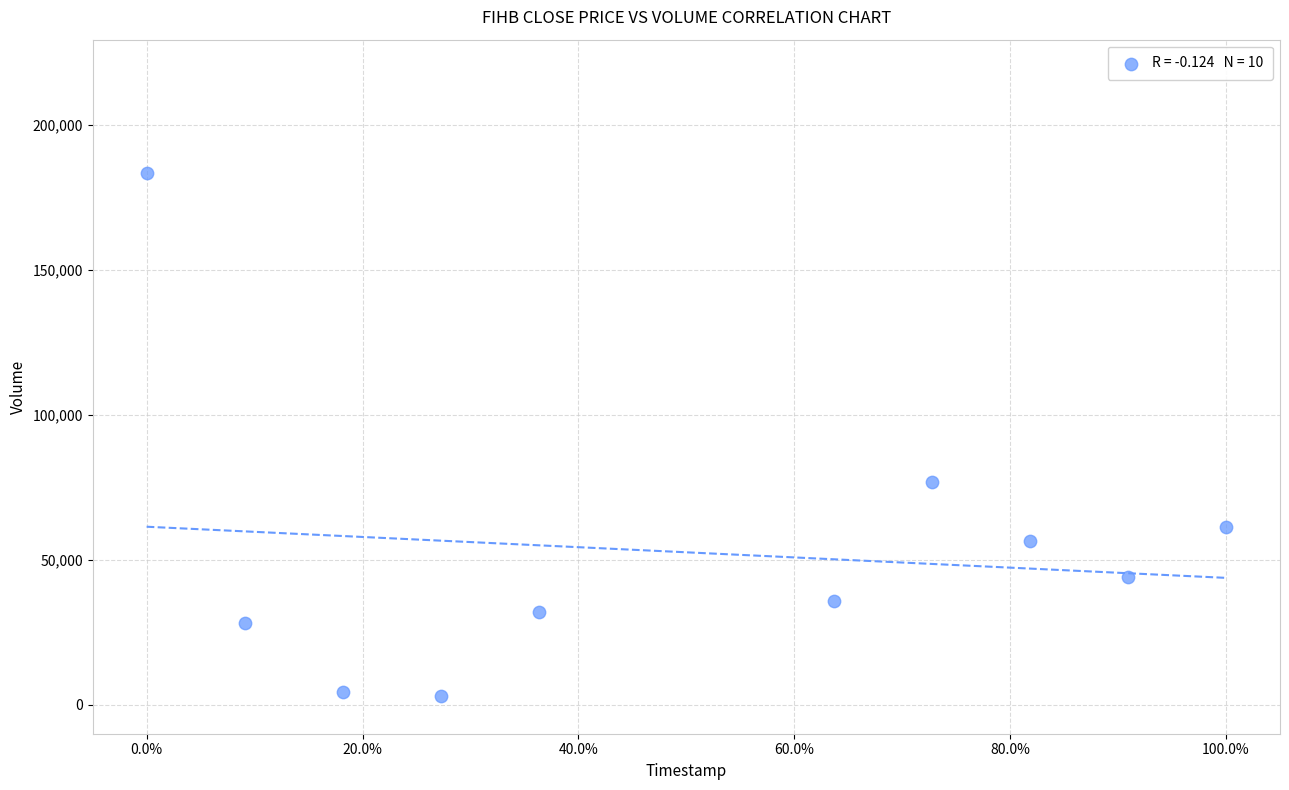

What Y value in the scatter plot is closest to 93250?

76800